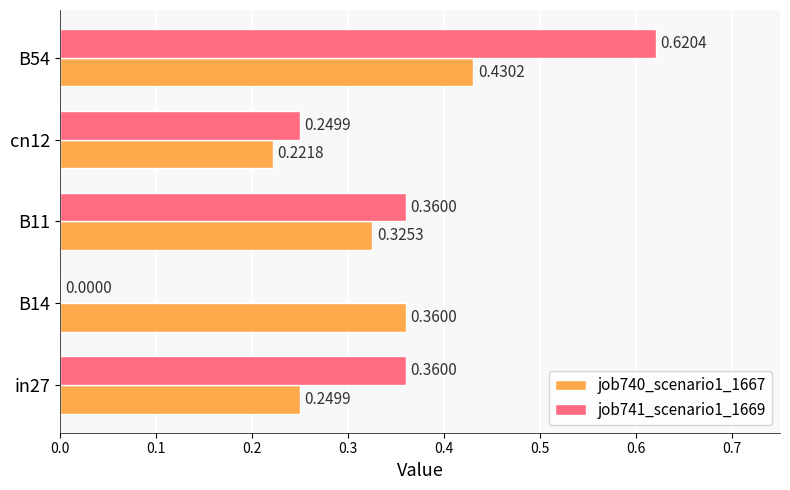

Between B11 and B54, which series saw the biggest shift?

job741_scenario1_1669